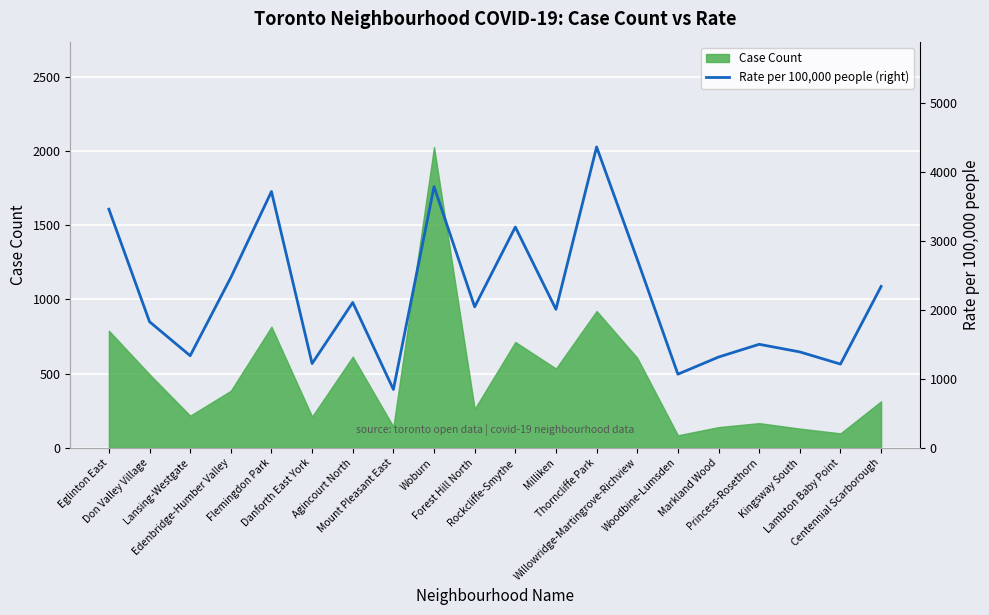

What is the minimum value for Case Count?

84